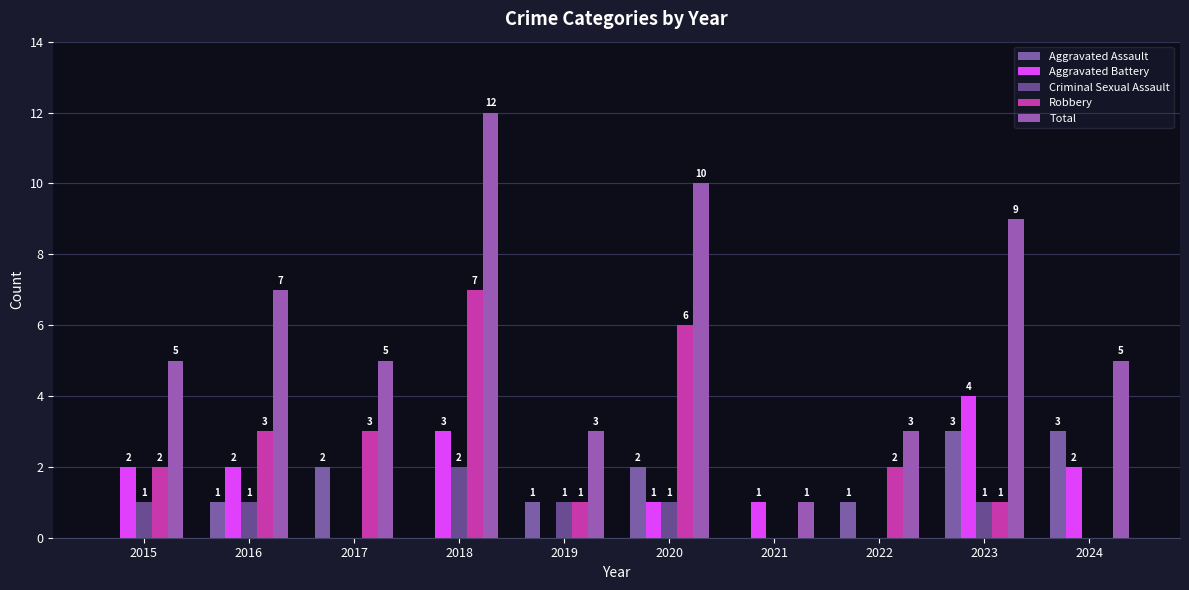

Reading left to right, extract all data points from this chart.

Aggravated Assault: 2015=0	2016=1	2017=2	2018=0	2019=1	2020=2	2021=0	2022=1	2023=3	2024=3
Aggravated Battery: 2015=2	2016=2	2017=0	2018=3	2019=0	2020=1	2021=1	2022=0	2023=4	2024=2
Criminal Sexual Assault: 2015=1	2016=1	2017=0	2018=2	2019=1	2020=1	2021=0	2022=0	2023=1	2024=0
Robbery: 2015=2	2016=3	2017=3	2018=7	2019=1	2020=6	2021=0	2022=2	2023=1	2024=0
Total: 2015=5	2016=7	2017=5	2018=12	2019=3	2020=10	2021=1	2022=3	2023=9	2024=5